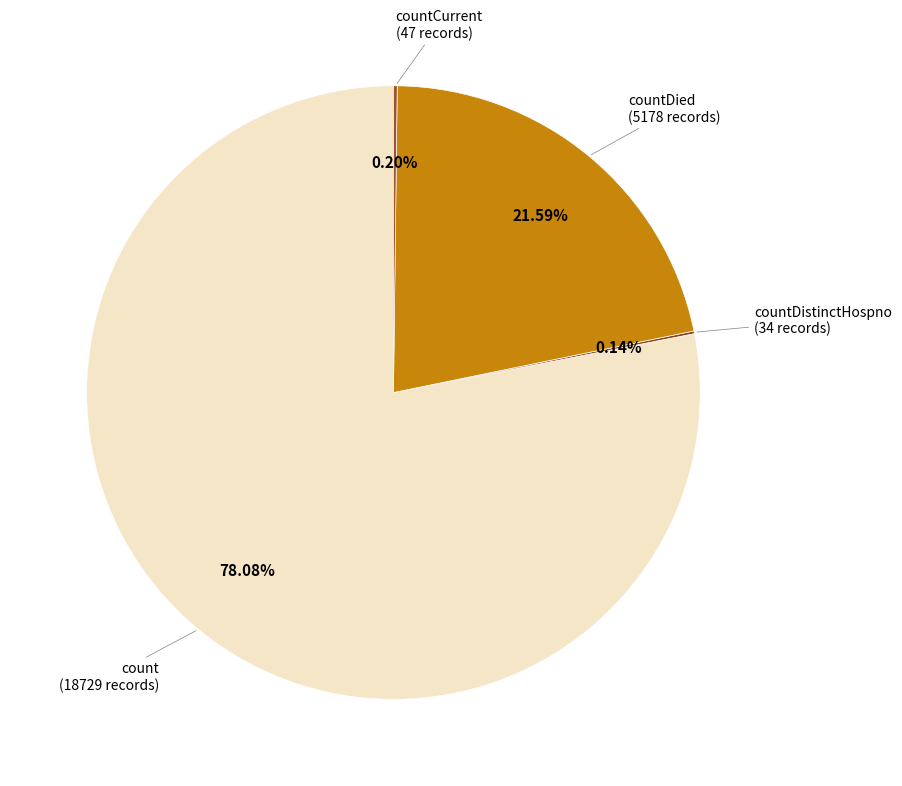

To the nearest percent, what is the difference between the largest and smallest slice percentages?

78%